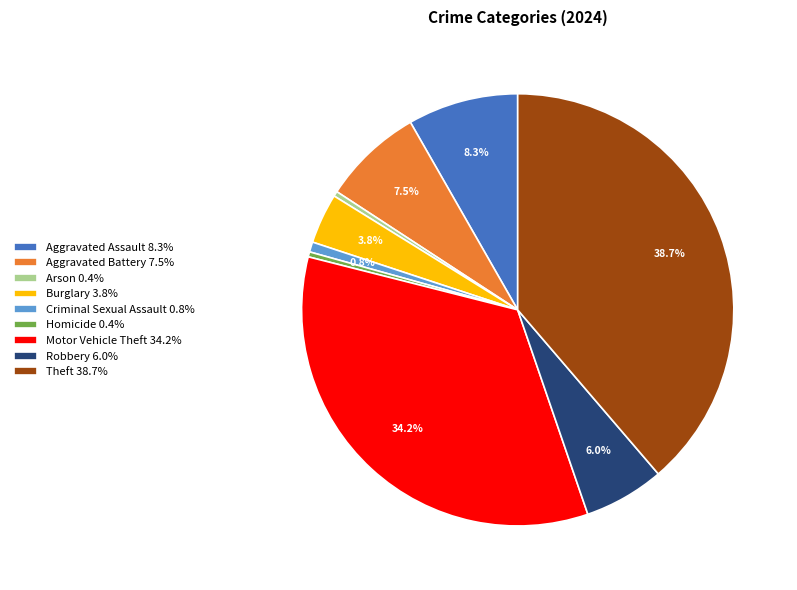

Count the number of slices in the pie.

9